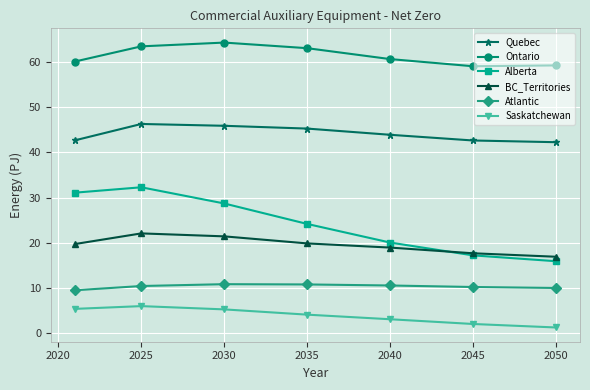

What is the difference between the maximum and minimum values in the Saskatchewan series?

4.7